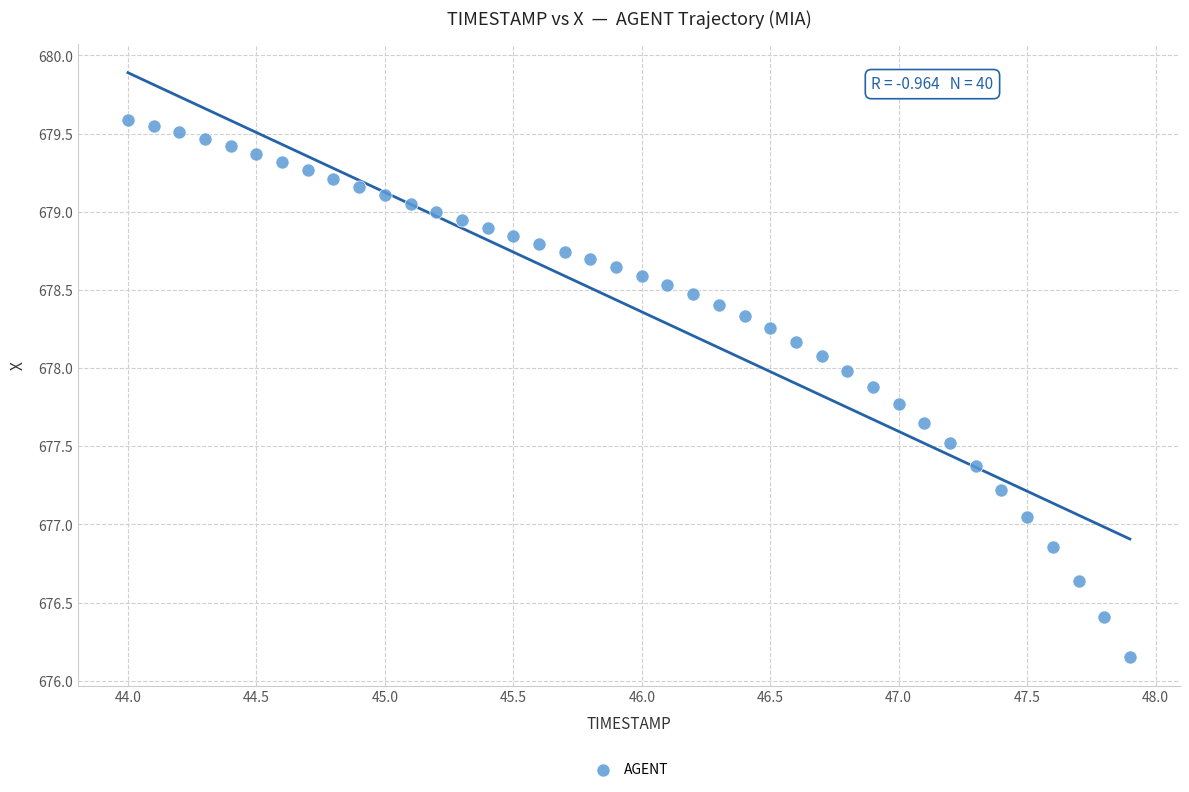

What is the range of Y values (max minus min)?

3.4